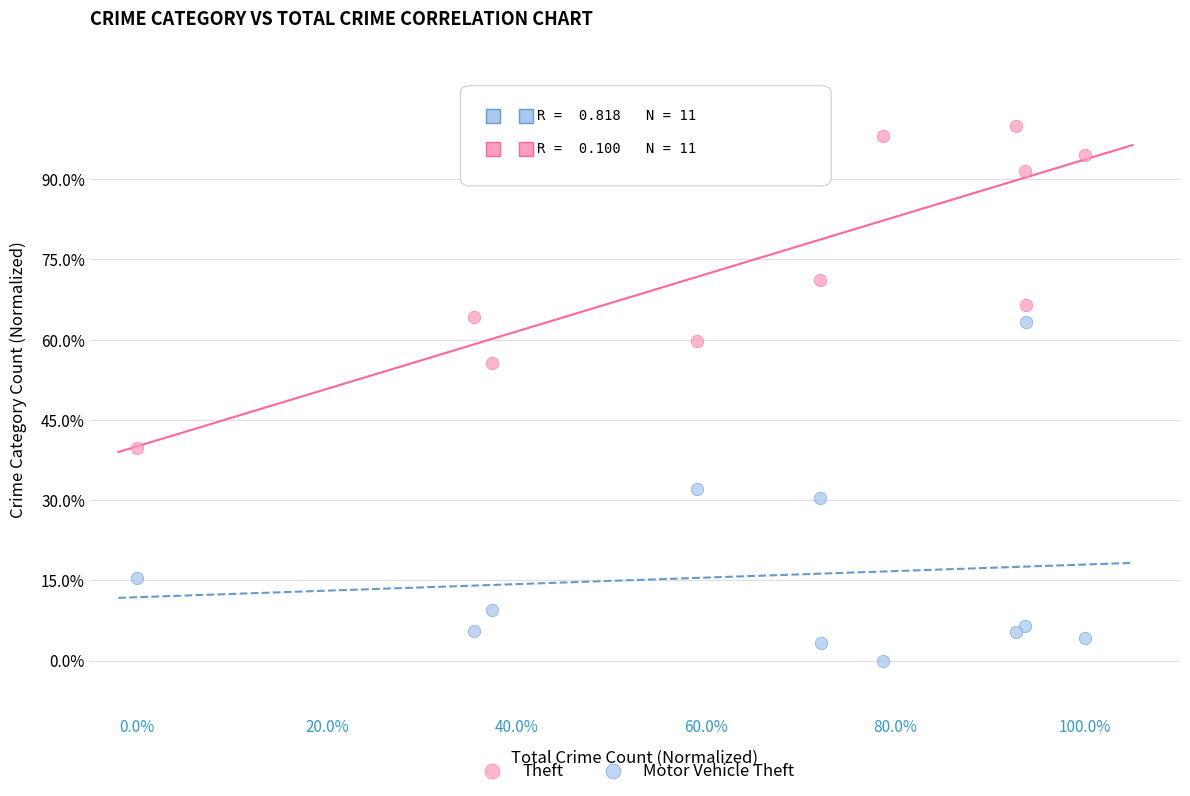

What are all the series names shown in the legend?

Theft, Motor Vehicle Theft